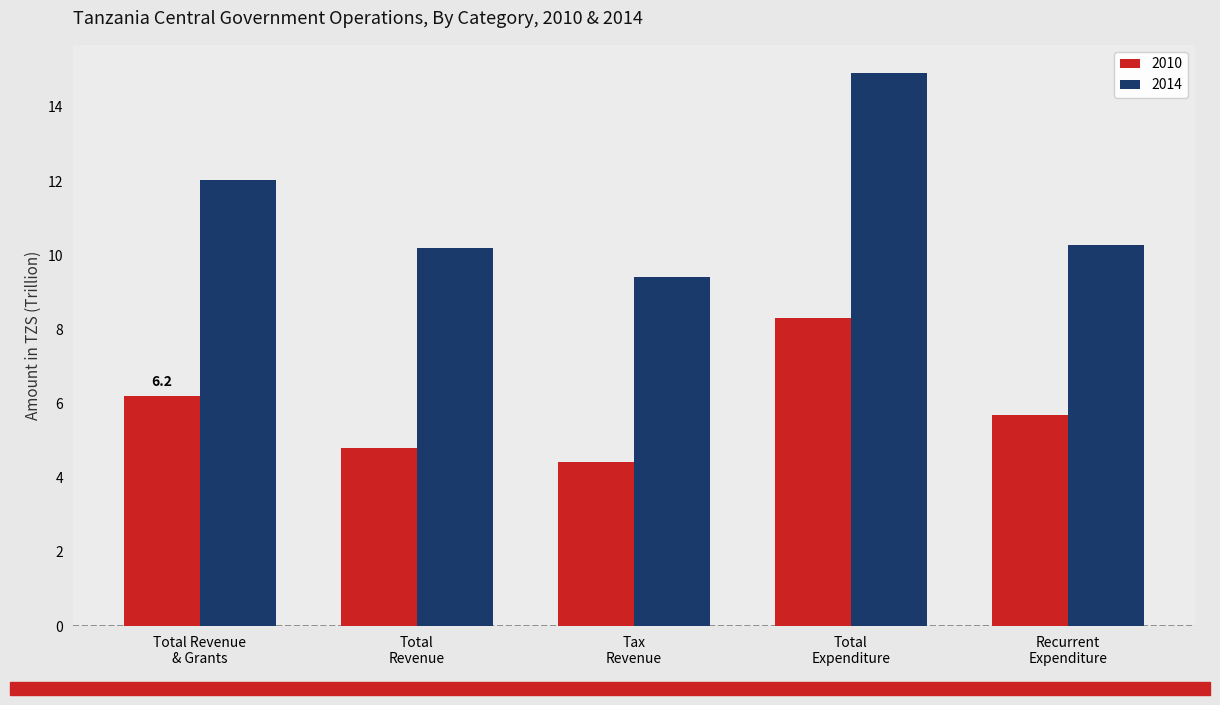

What is the approximate value of 2014 at Recurrent
Expenditure?

10.3